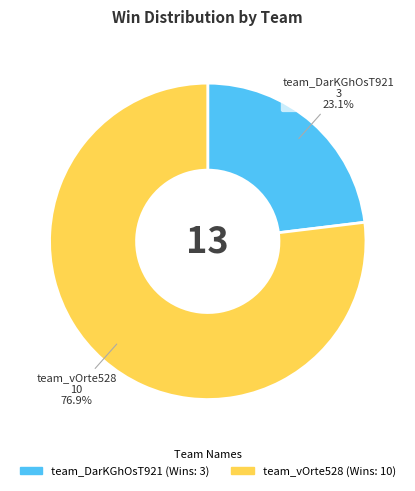

Rank the categories by value from highest to lowest.

team_vOrte528, team_DarKGhOsT921